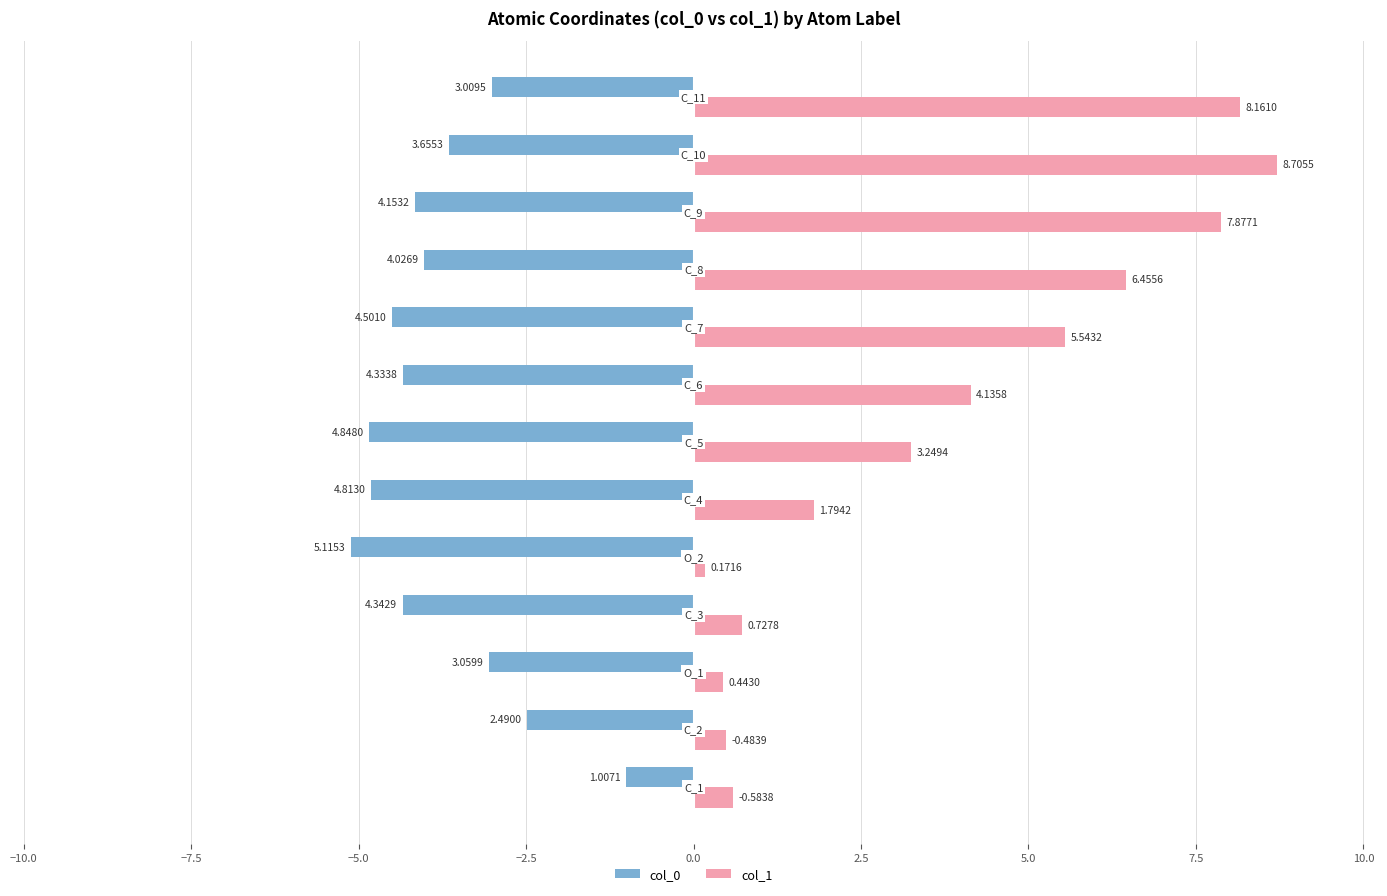

How many groups of bars are there?

13